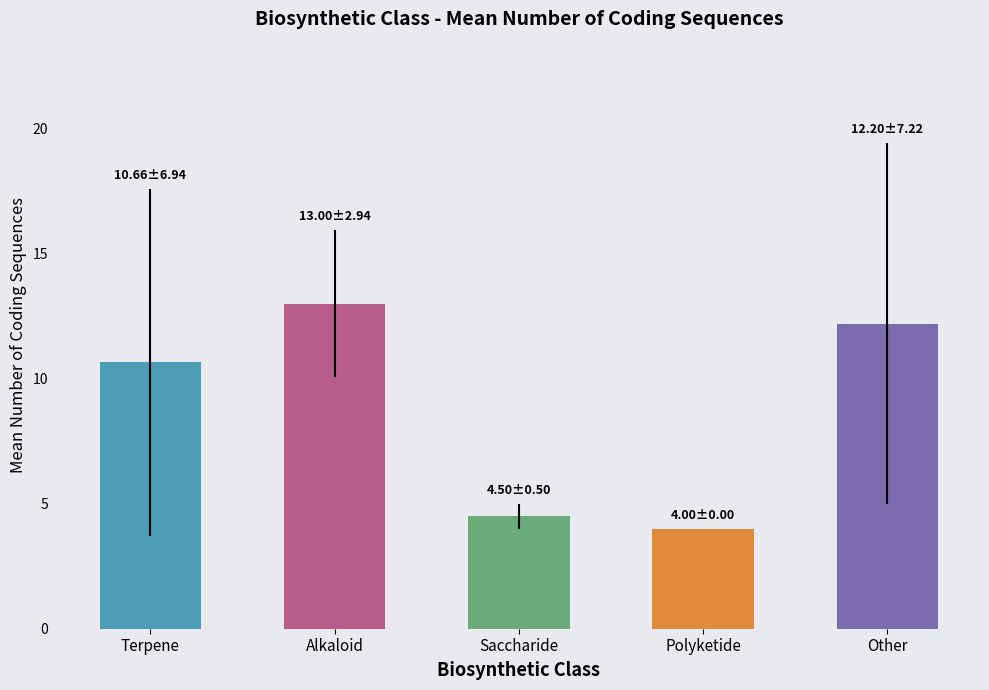

Rank the categories by value from highest to lowest.

Alkaloid, Other, Terpene, Saccharide, Polyketide